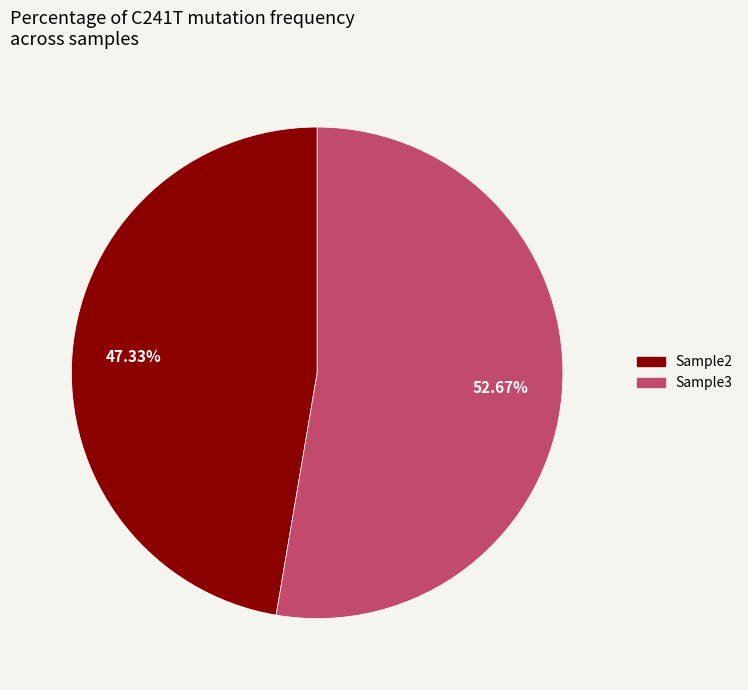

Is there a majority slice in this chart?

Yes